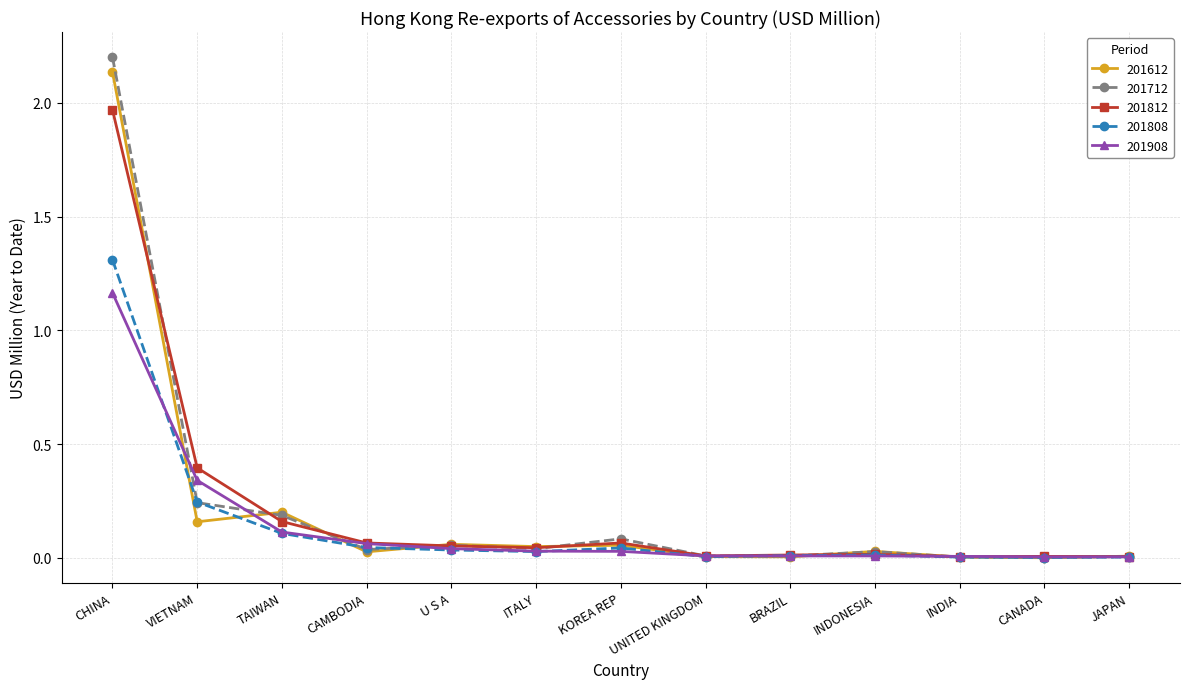

What is the maximum value for 201808?

1.3